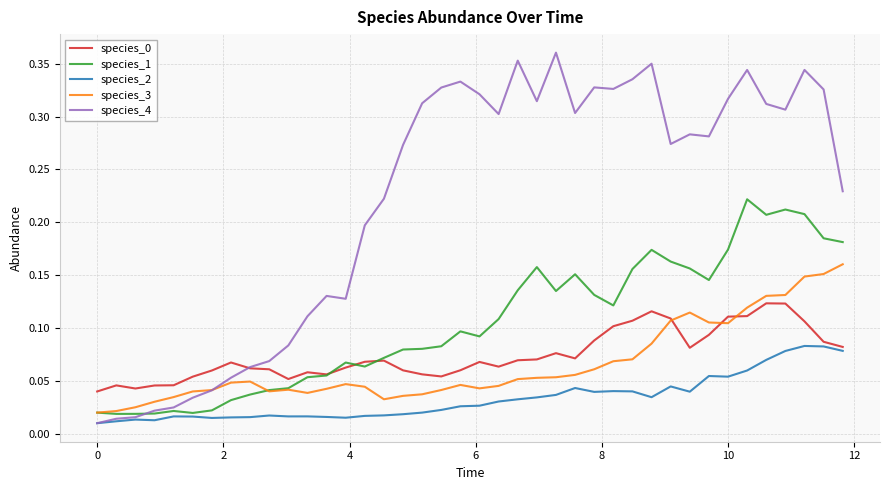

Which series has the largest range (max minus min)?

species_4